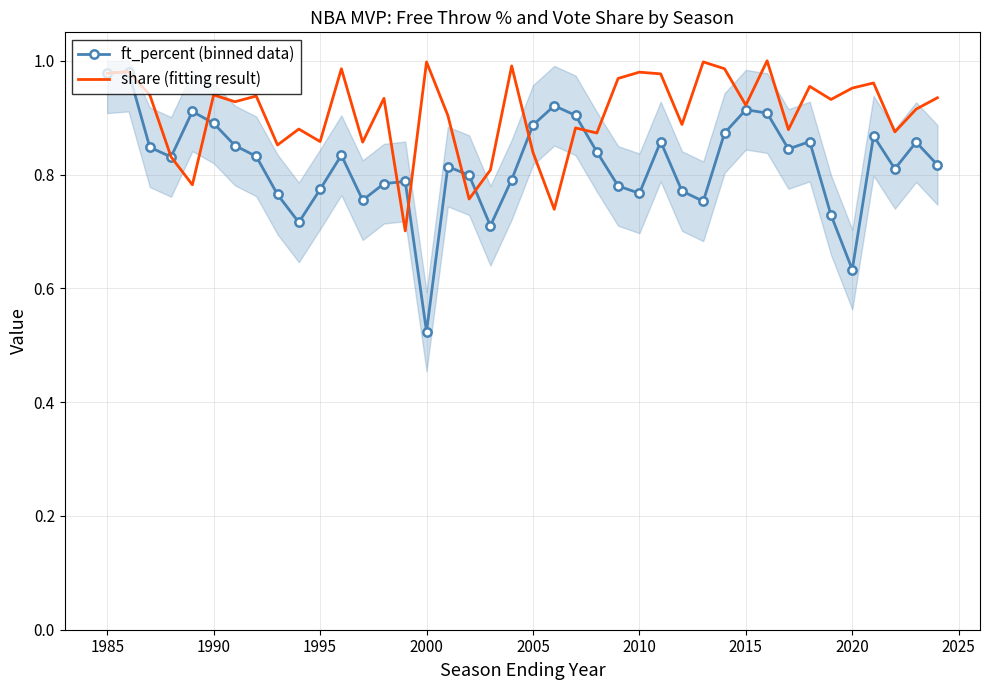

Where is ft_percent (binned data) nearest to the value 0?

2000